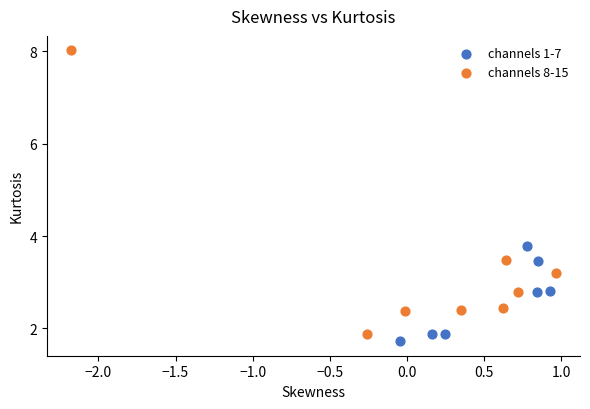

Which series contains the lowest Y value?

channels 1-7